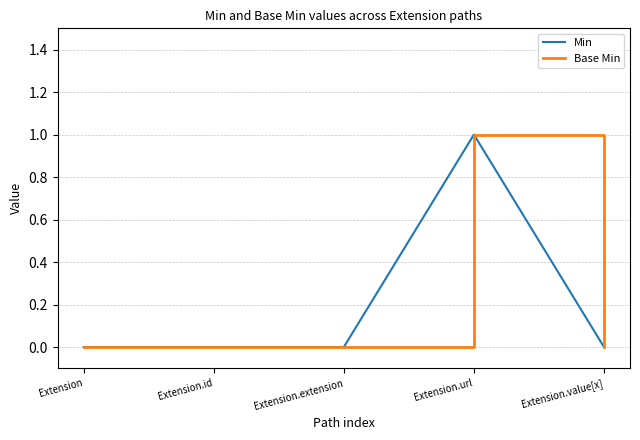

Does the chart have visible grid lines?

Yes